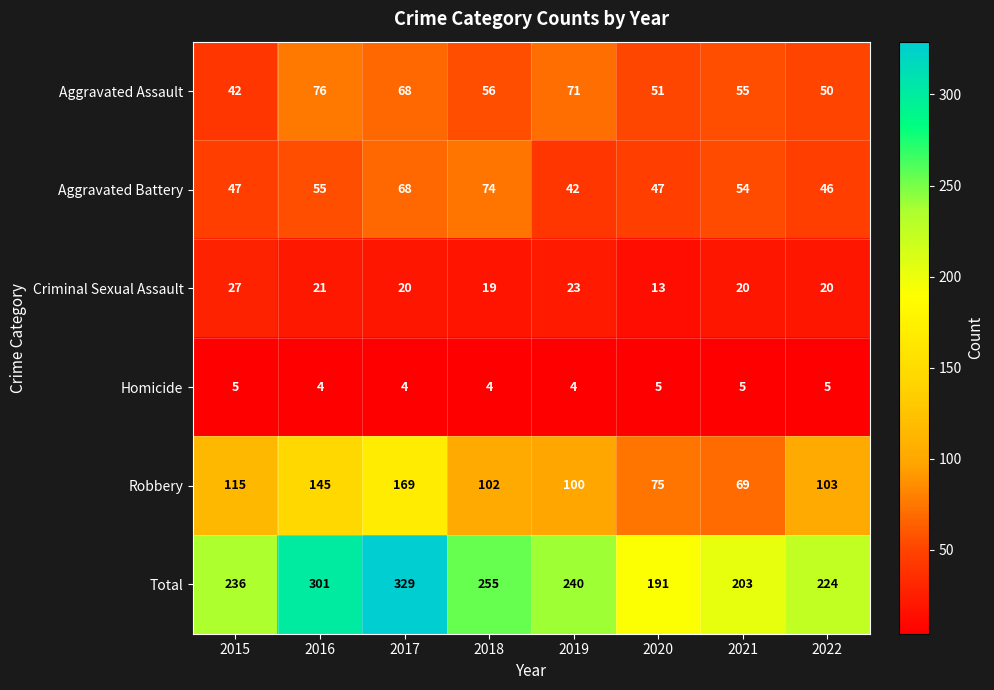

Rank the categories by Robbery value from highest to lowest.

2017, 2016, 2015, 2022, 2018, 2019, 2020, 2021